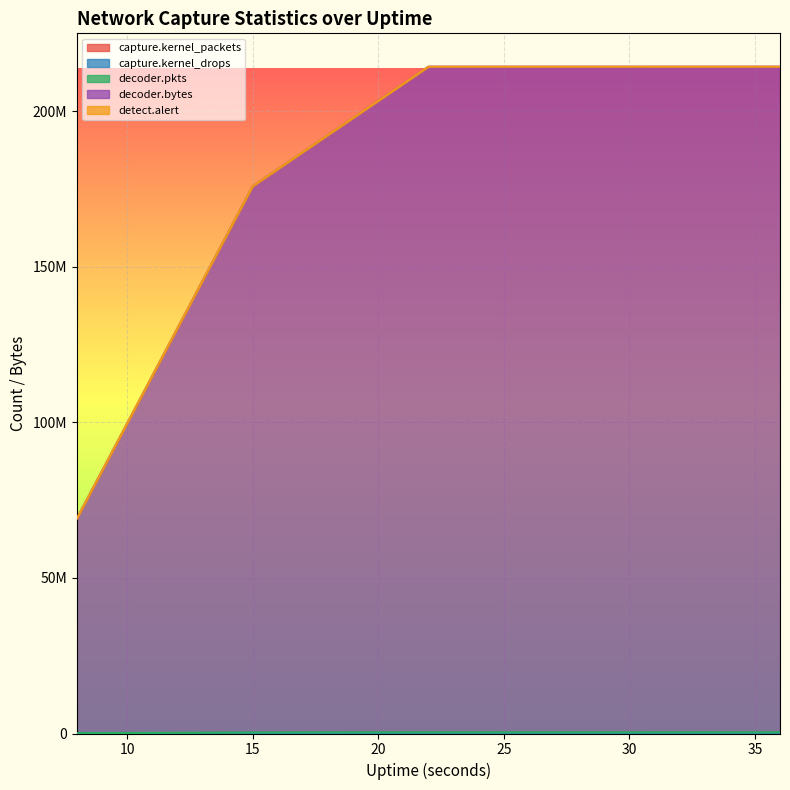

True or false: decoder.bytes has a value of 214280440 at 29.

True